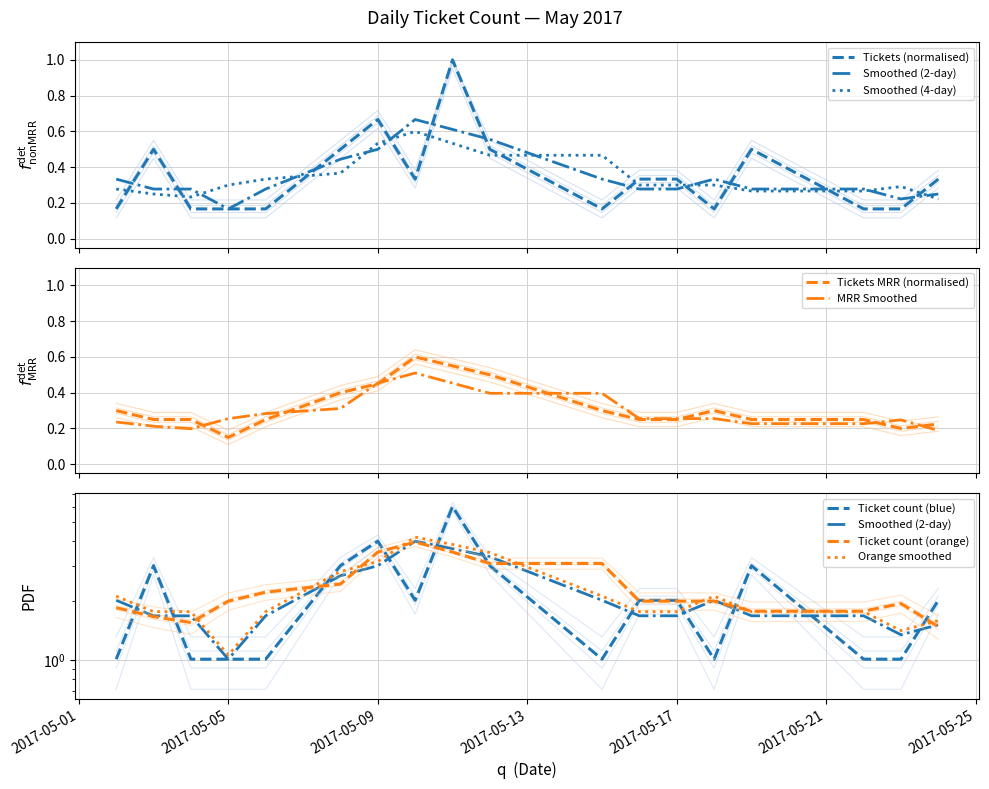

List the labels in order of value, largest first.

2017-05-11, 2017-05-09, 2017-05-03, 2017-05-08, 2017-05-12, 2017-05-19, 2017-05-10, 2017-05-16, 2017-05-17, 2017-05-24, 2017-05-02, 2017-05-04, 2017-05-05, 2017-05-06, 2017-05-15, 2017-05-18, 2017-05-22, 2017-05-23